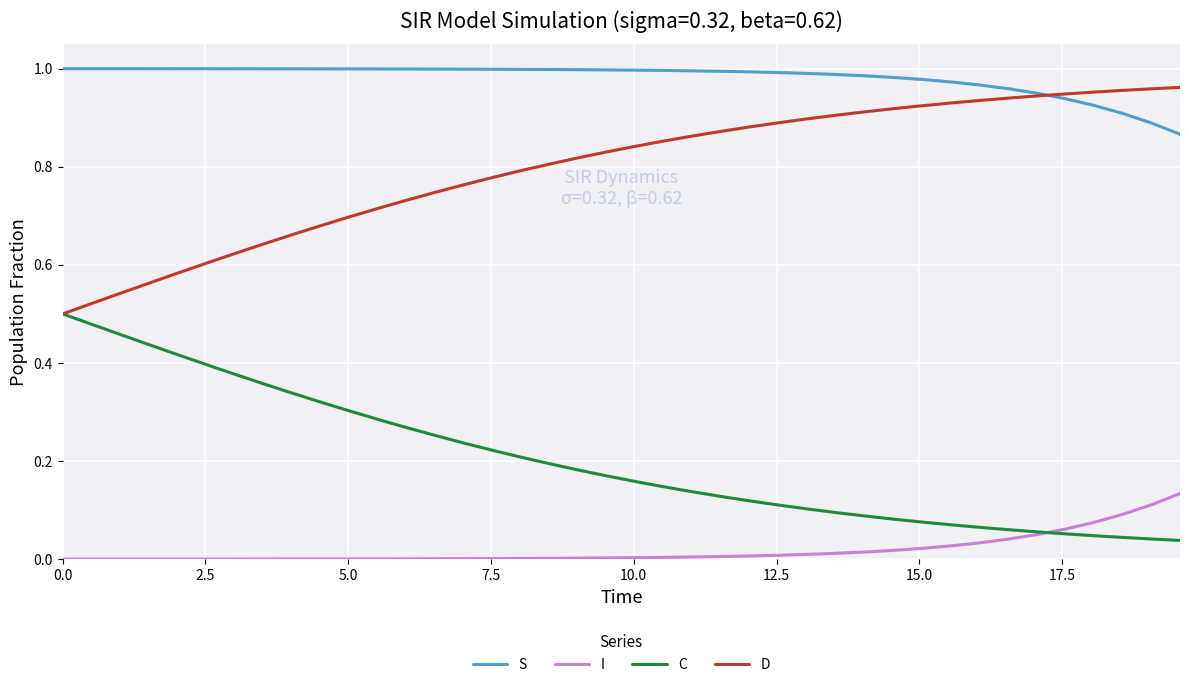

Rank the series by their average value, from highest to lowest.

S, D, C, I